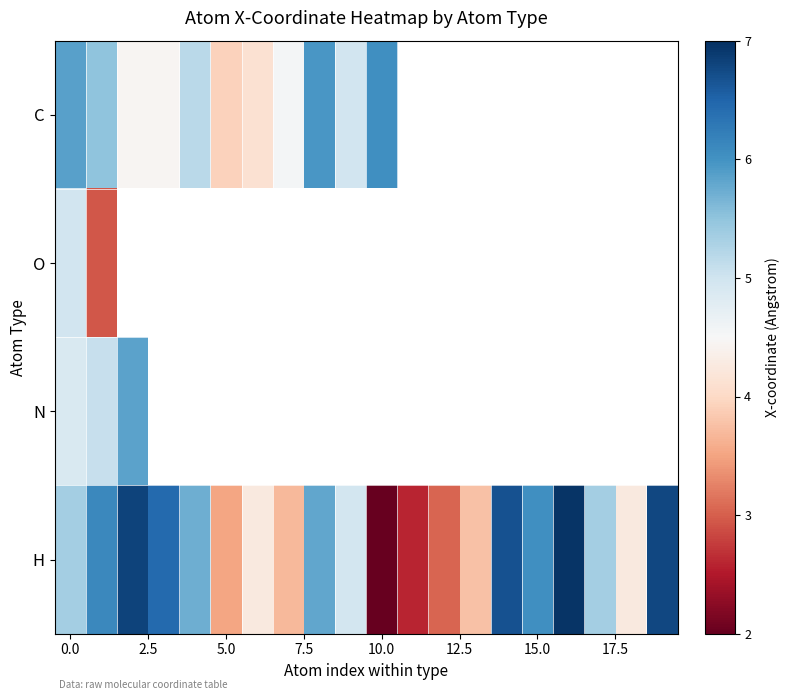

What is the minimum value shown in the chart?

2.0